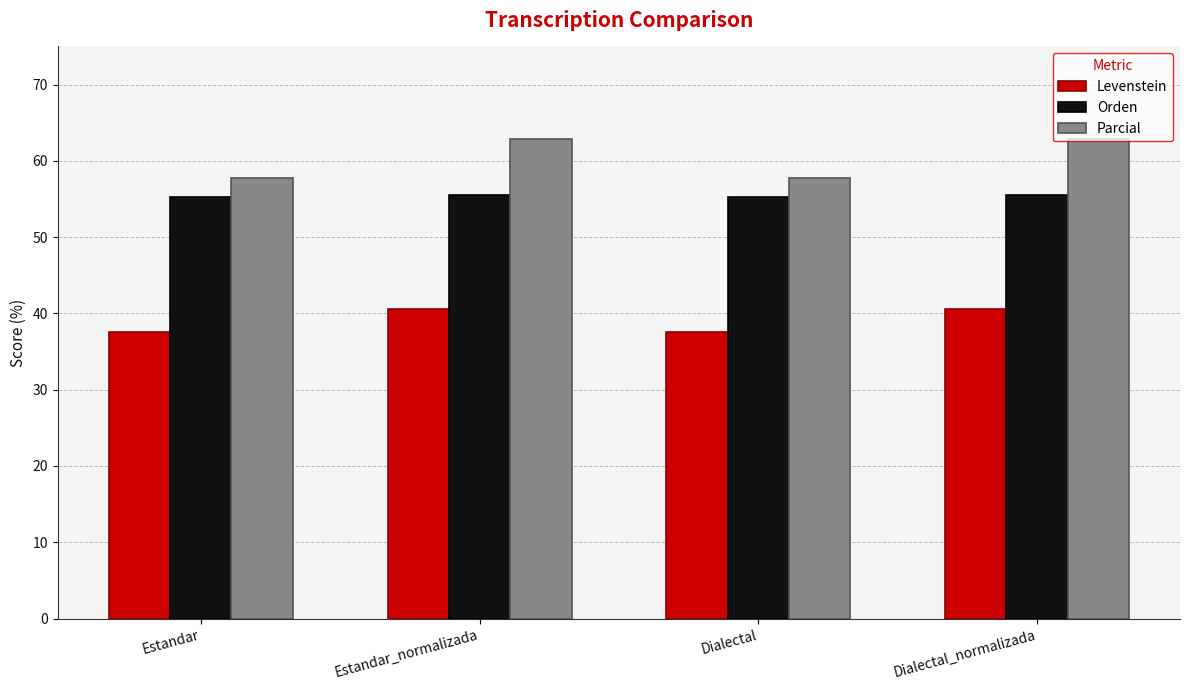

Reading right to left, list all the values displayed in this chart.

Levenstein: Dialectal_normalizada=40.6	Dialectal=37.5	Estandar_normalizada=40.6	Estandar=37.5
Orden: Dialectal_normalizada=55.6	Dialectal=55.2	Estandar_normalizada=55.6	Estandar=55.2
Parcial: Dialectal_normalizada=62.9	Dialectal=57.8	Estandar_normalizada=62.9	Estandar=57.8